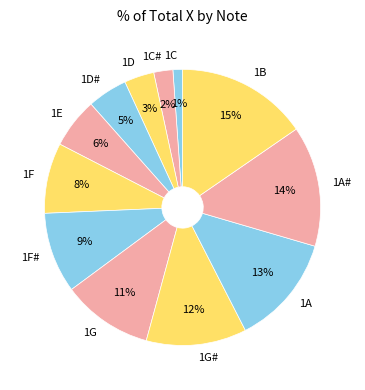

The 1F slice represents 16% of the pie. True or false?

False